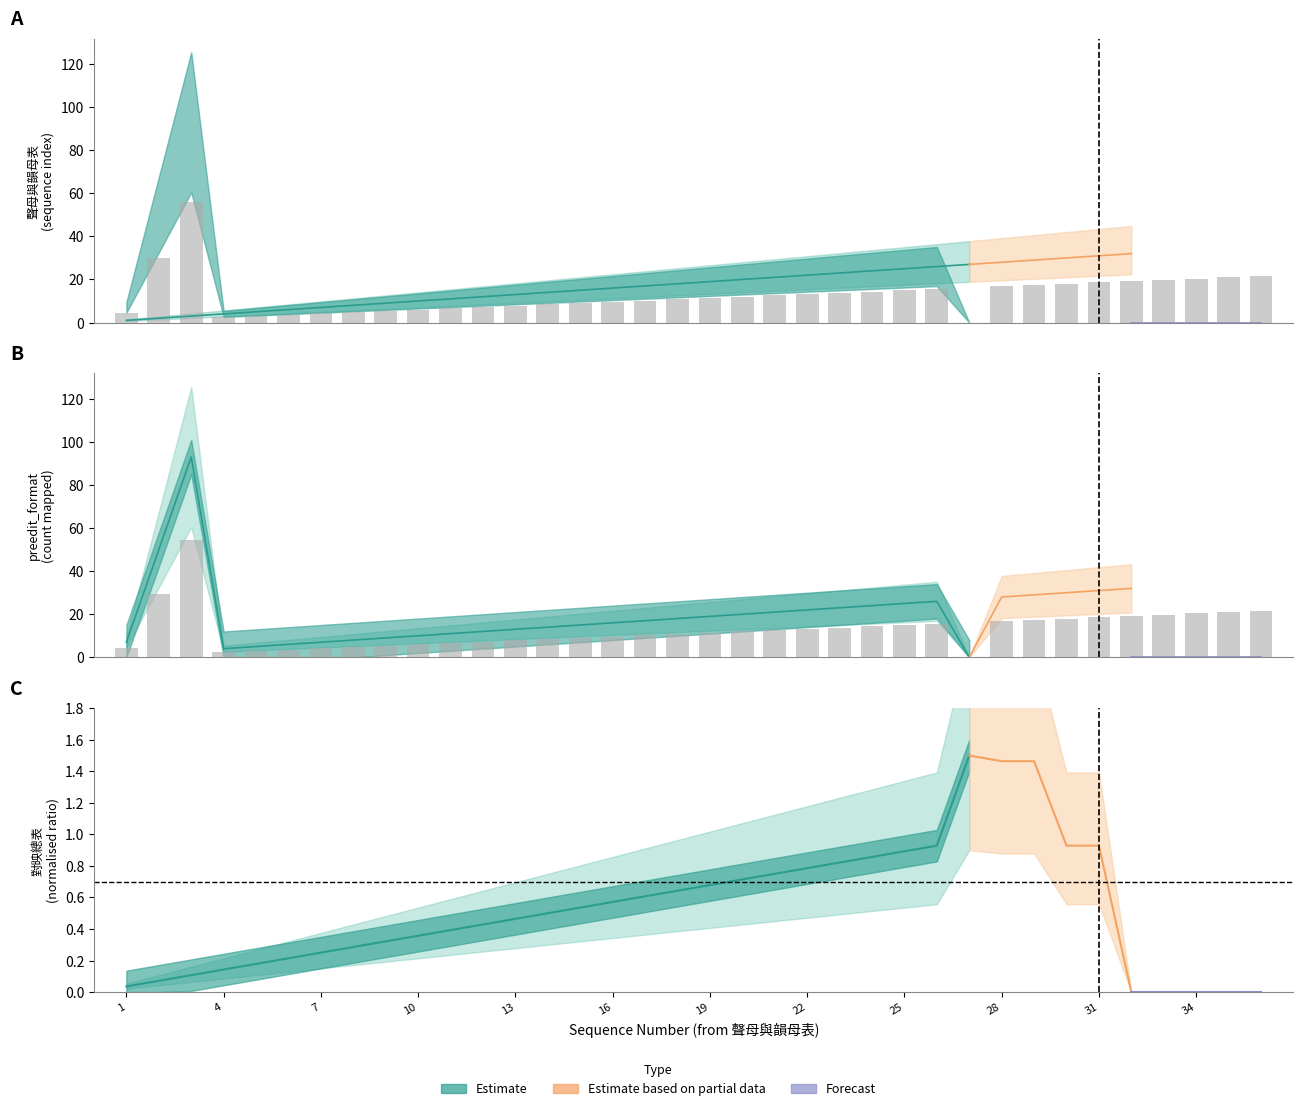

Reading left to right, what are all the values shown in this chart?

preedit_format:: 4.2	30.0	55.8	2.4	3.0	3.6	4.2	4.8	5.4	6.0	6.6	7.2	7.8	8.4	9.0	9.6	10.2	10.8	11.4	12.0	12.6	13.2	13.8	14.4	15.0	15.6	0.0	16.8	17.4	18.0	18.6	19.2	19.8	20.4	21.0	21.6
comment_format: 4.2	29.4	54.6	2.4	3.0	3.6	4.2	4.8	5.4	6.0	6.6	7.2	7.8	8.4	9.0	9.6	10.2	10.8	11.4	12.0	12.6	13.2	13.8	14.4	15.0	15.6	0.0	16.8	17.4	18.0	18.6	19.2	19.8	20.4	21.0	21.6